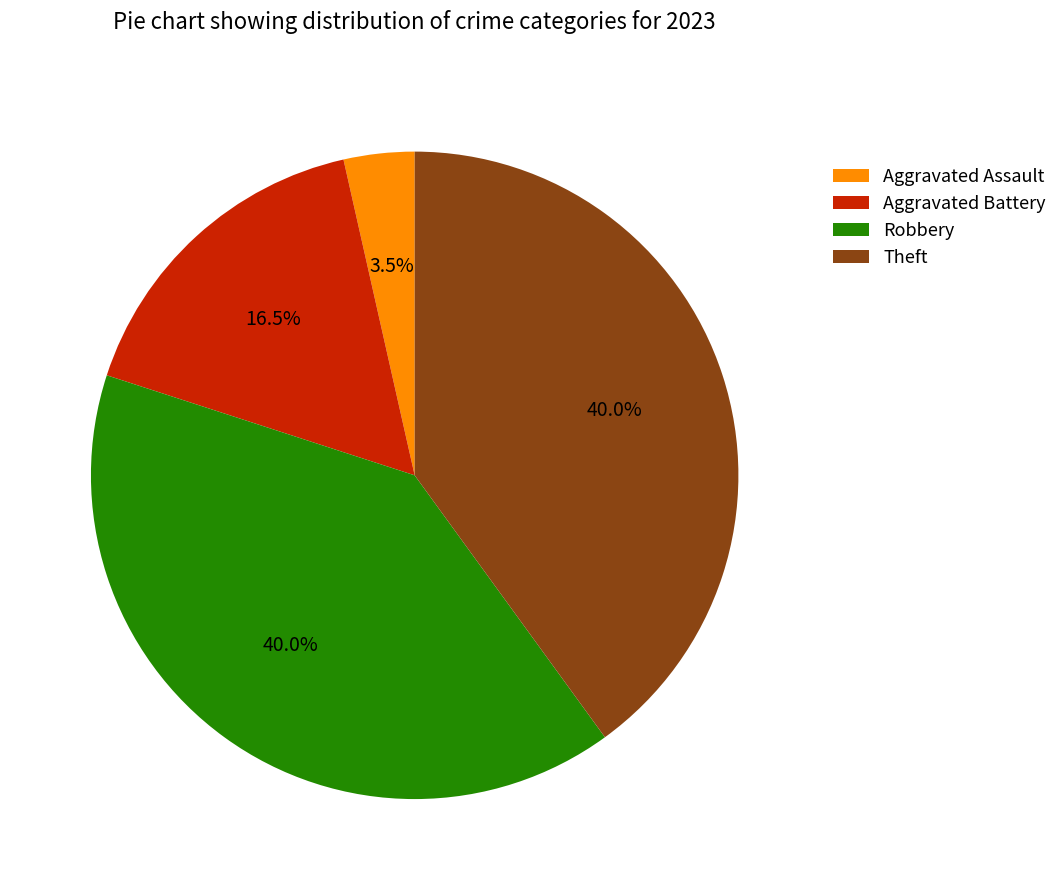

To the nearest percent, what is the difference between the Robbery and Aggravated Battery slice percentages?

24%